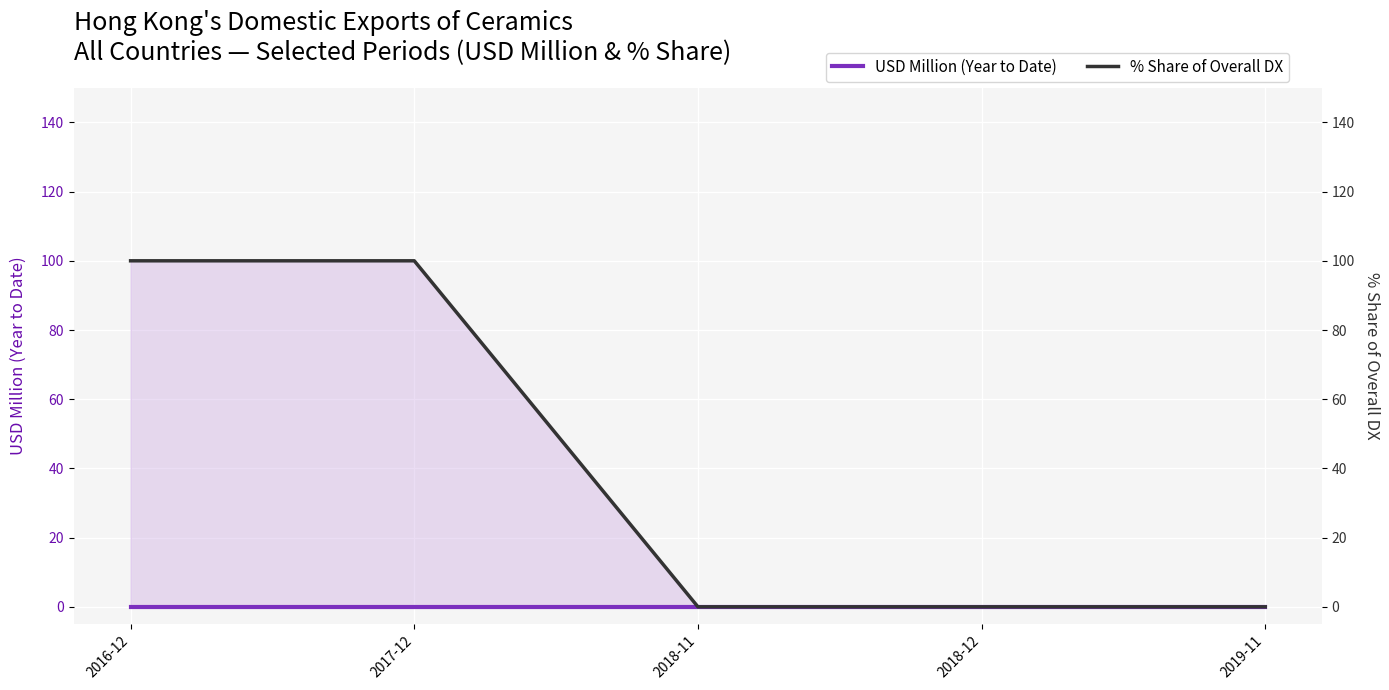

Reading left to right, list all the values displayed in this chart.

USD Million (Year to Date): 0	0	0	0	0
% Share of Overall DX: 100	100	0	0	0